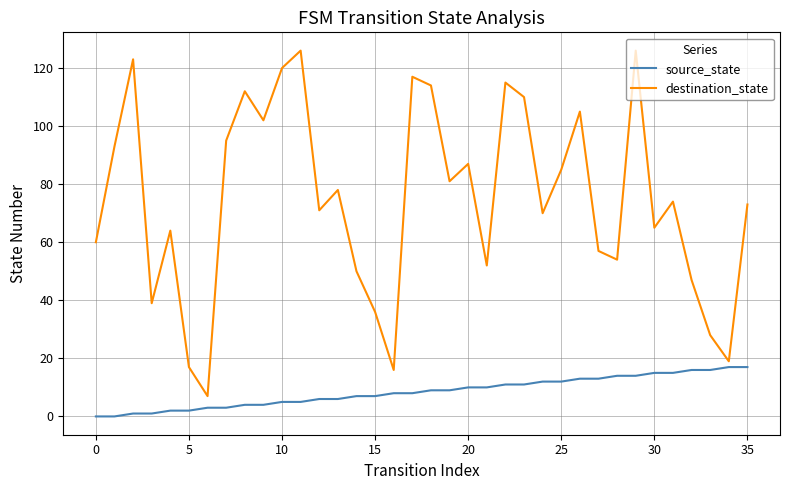

What is the lowest value of the destination_state series?

7